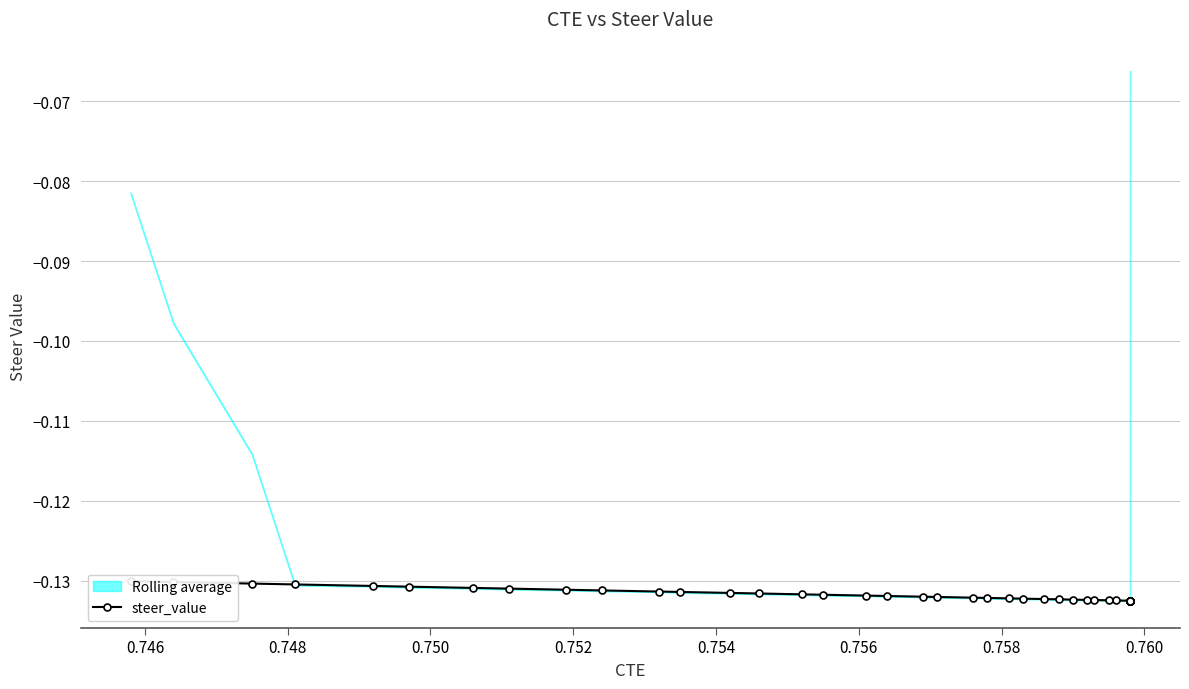

Reading left to right, extract all data points from this chart.

-0.1	-0.1	-0.1	-0.1	-0.1	-0.1	-0.1	-0.1	-0.1	-0.1	-0.1	-0.1	-0.1	-0.1	-0.1	-0.1	-0.1	-0.1	-0.1	-0.1	-0.1	-0.1	-0.1	-0.1	-0.1	-0.1	-0.1	-0.1	-0.1	-0.1	-0.1	-0.1	-0.1	-0.1	-0.1	-0.1	-0.1	-0.1	-0.1	-0.1